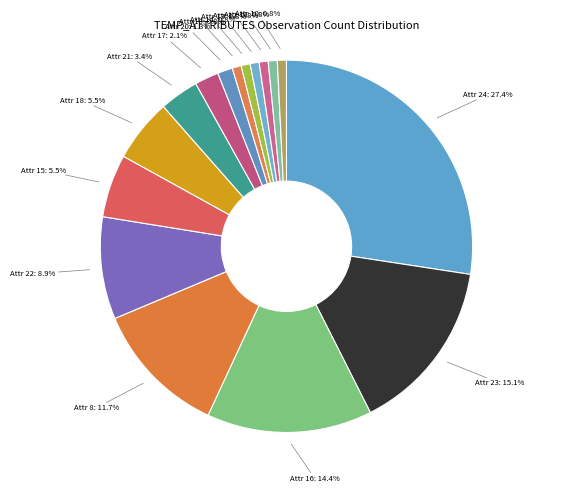

How many segments does this pie chart have?

16